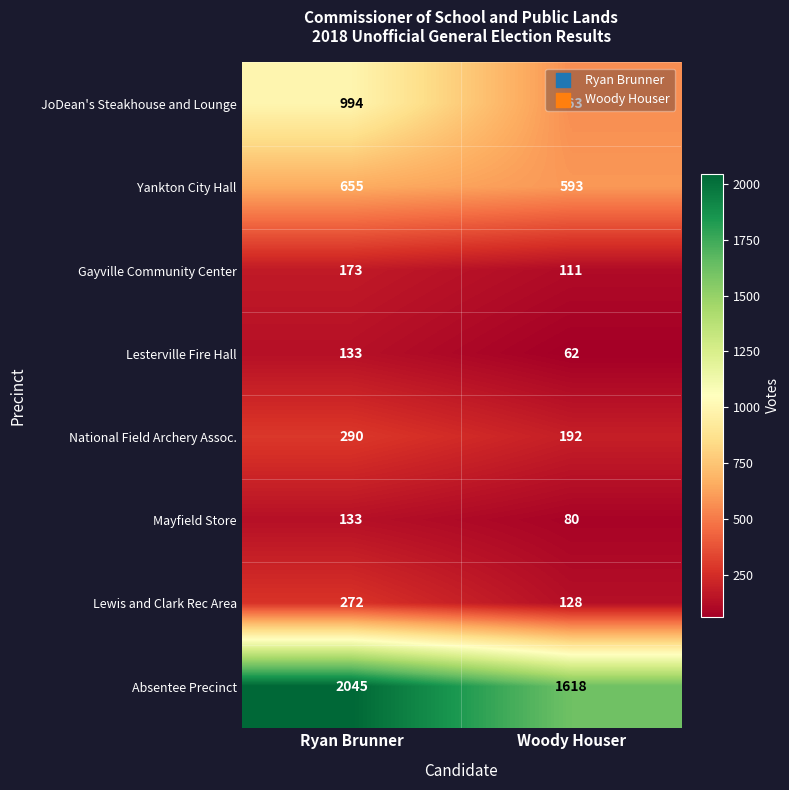

Between Ryan Brunner and Woody Houser, which series saw the biggest shift?

JoDean's Steakhouse and Lounge